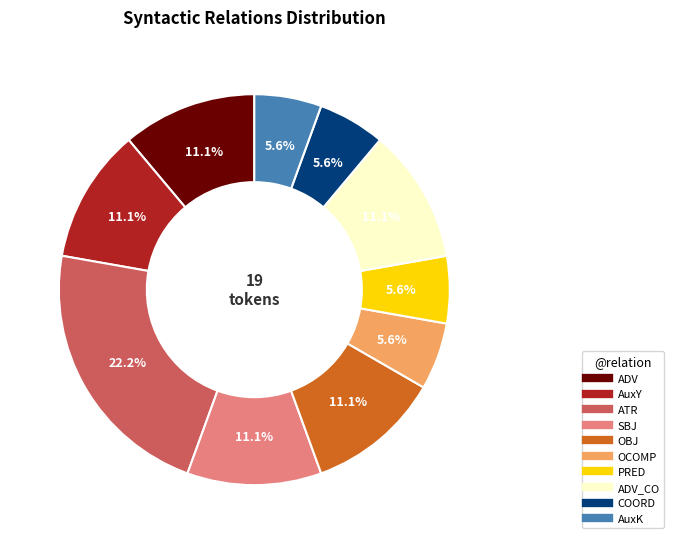

Is there any slice that represents more than half of the pie?

No